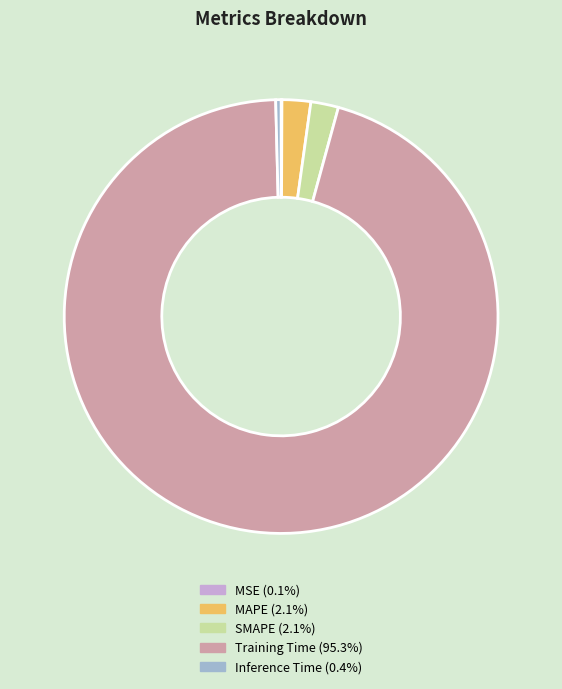

Do SMAPE and Inference Time together represent more than half of the pie?

No